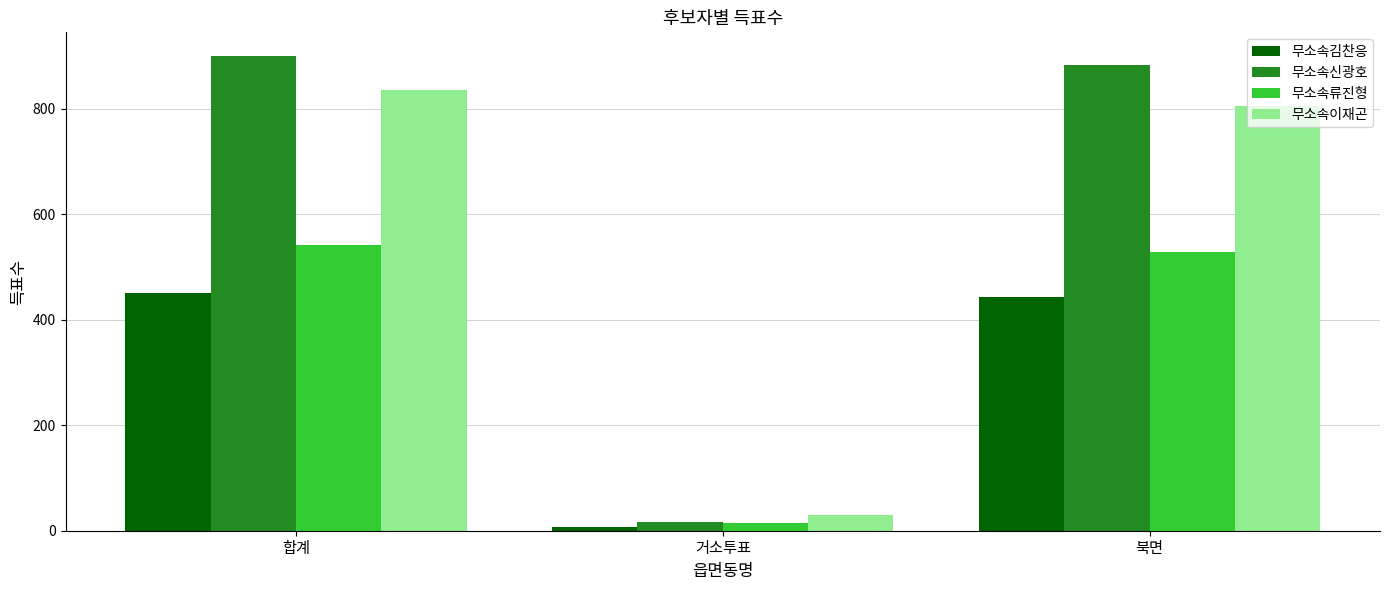

What is the difference between the second highest and minimum values in the 무소속신광호 series?

867